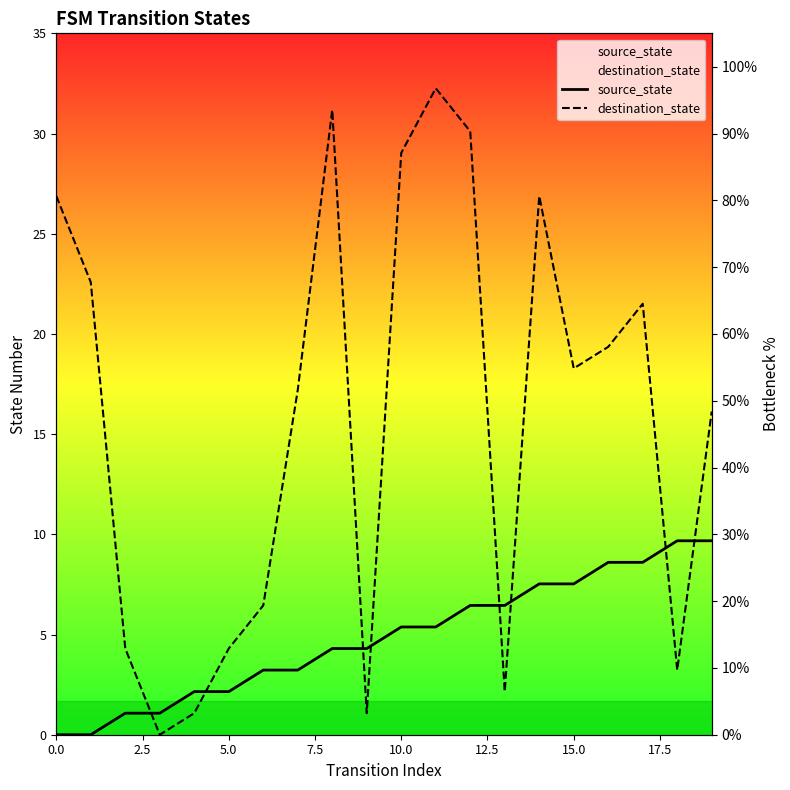

Is the value of source_state at 2.5 greater than the value of destination_state at 14?

No